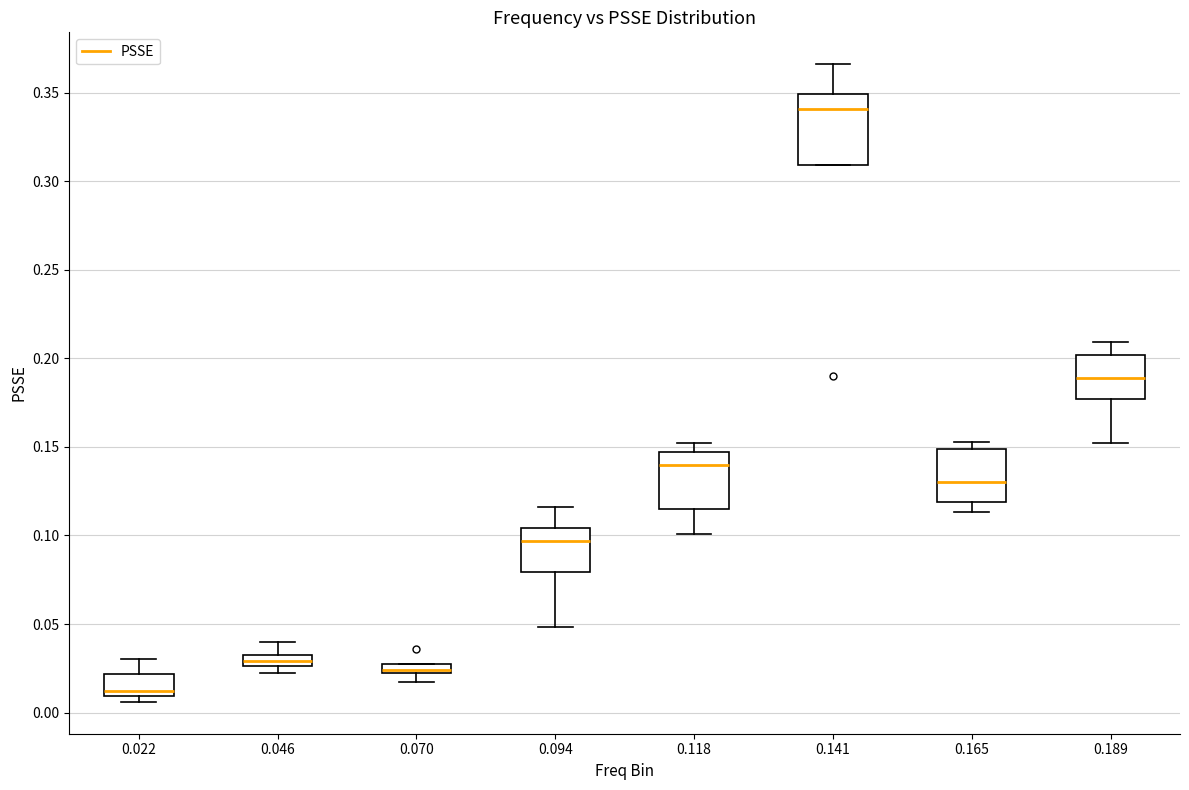

Comparing the boxes themselves (not the whiskers), which one is the tallest?

0.141